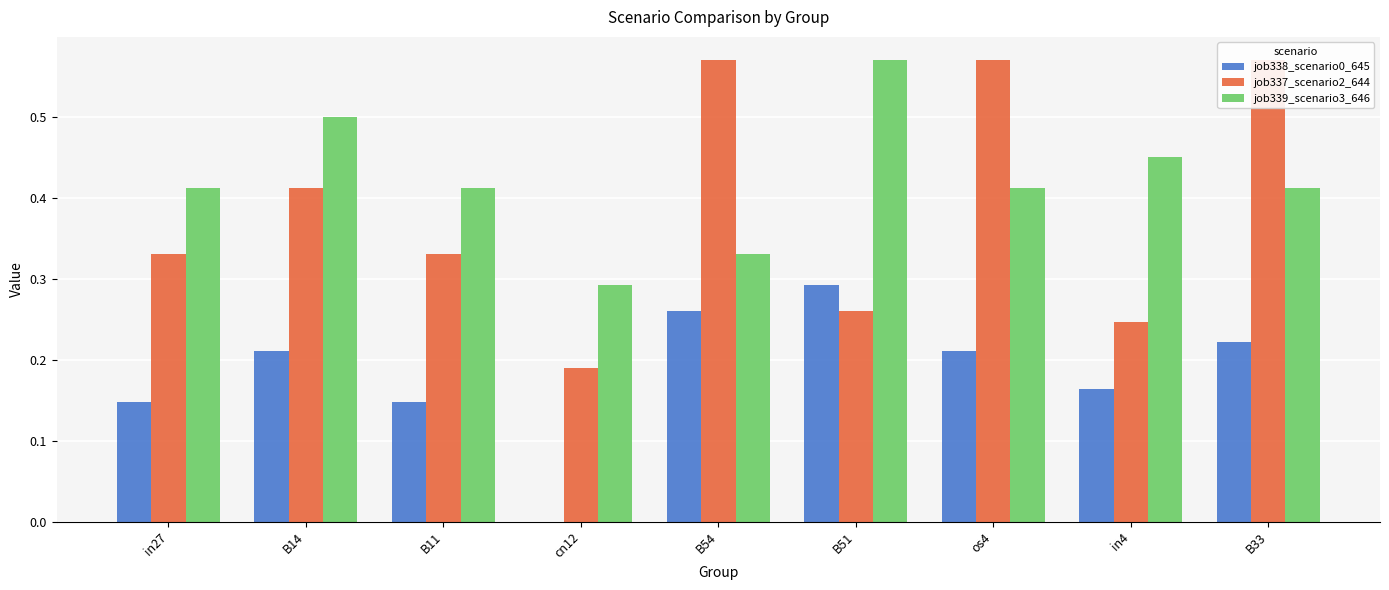

Which category has the highest value in the job338_scenario0_645 series?

B51